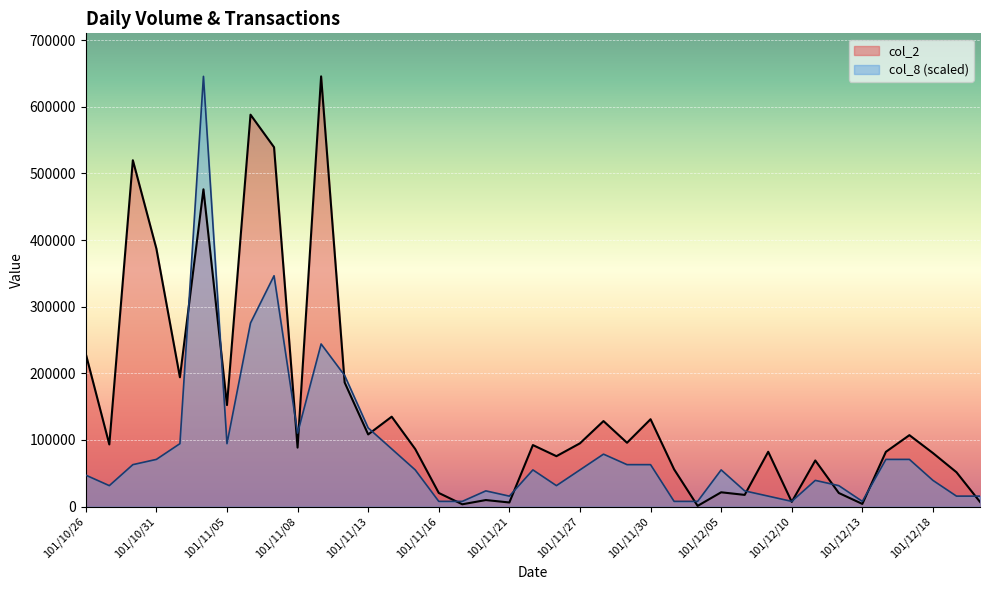

What is the difference between the highest and lowest values at 101/11/19?

4374.6